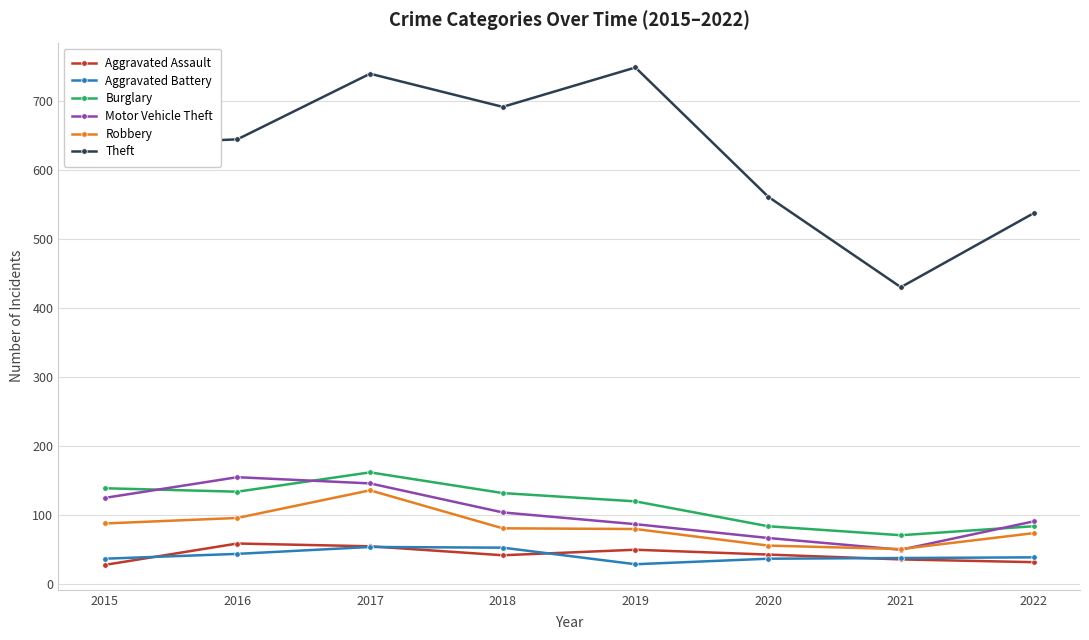

True or false: Theft has more than 2 points higher than both neighbors.

False